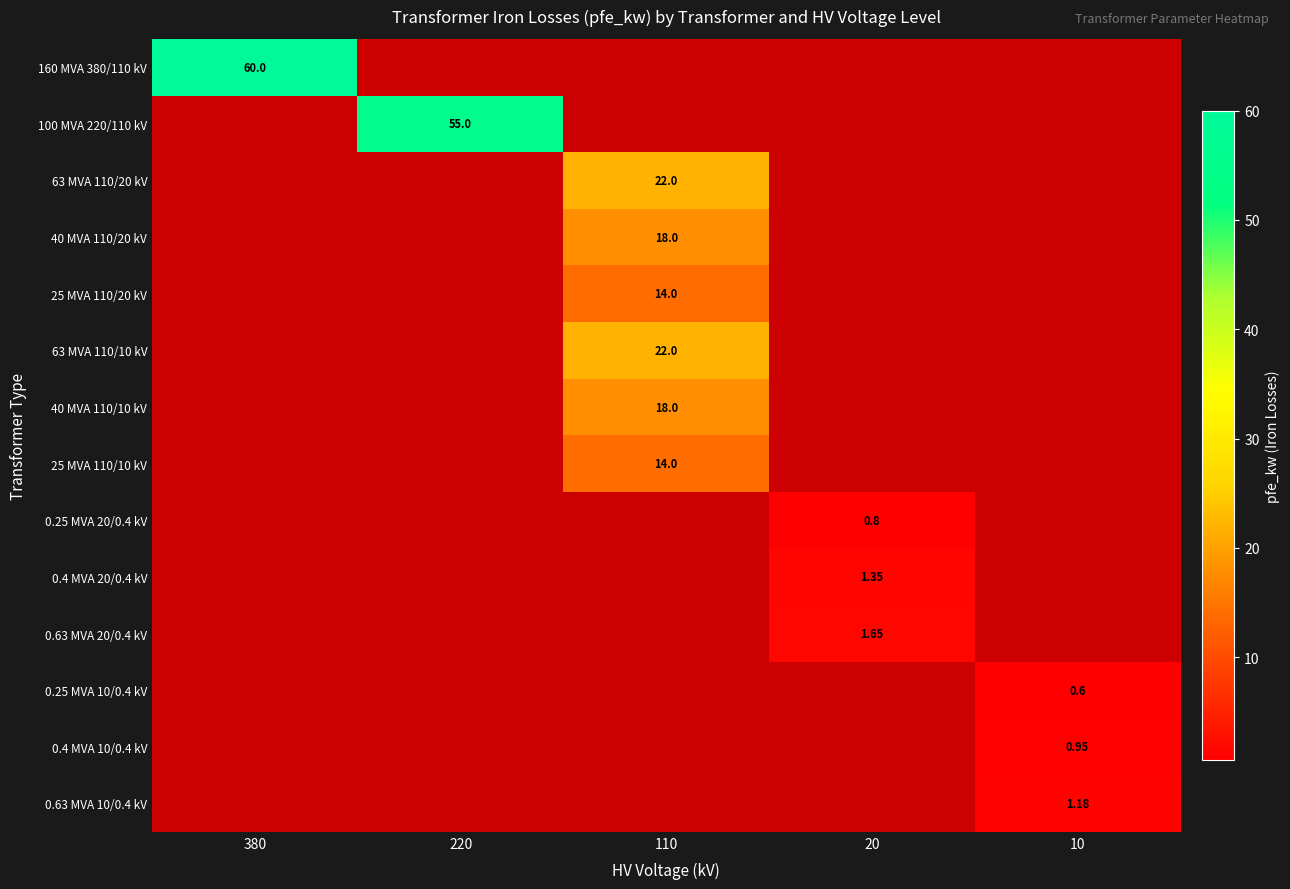

Is it true that 63 MVA 110/20 kV equals 22.0 at 110?

True